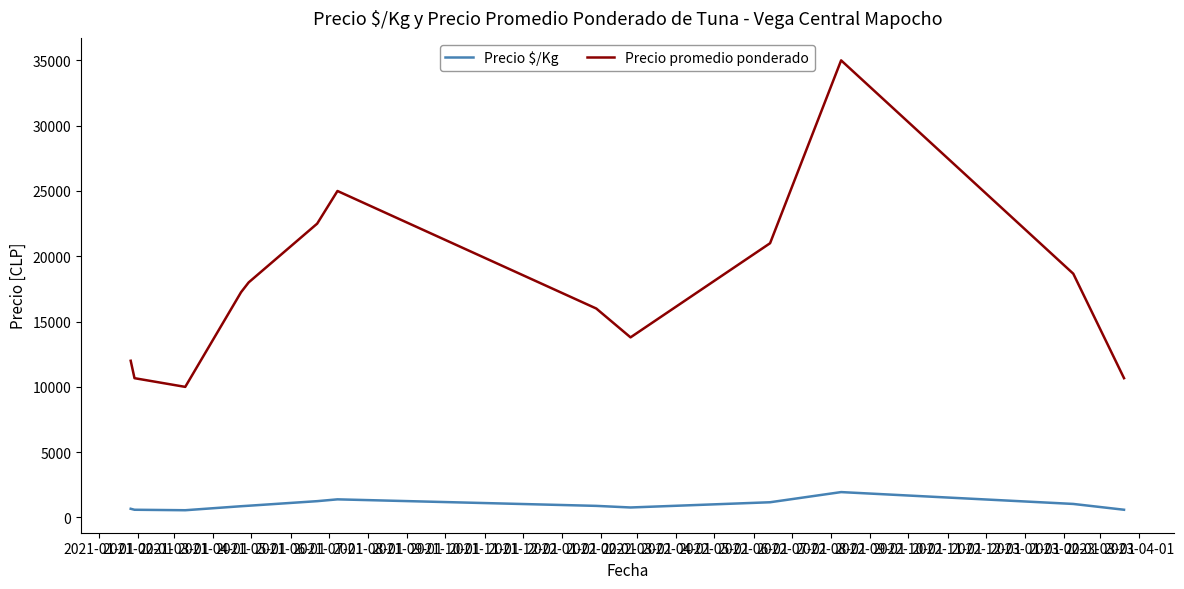

What is the sum of all Precio $/Kg values?

12612.4